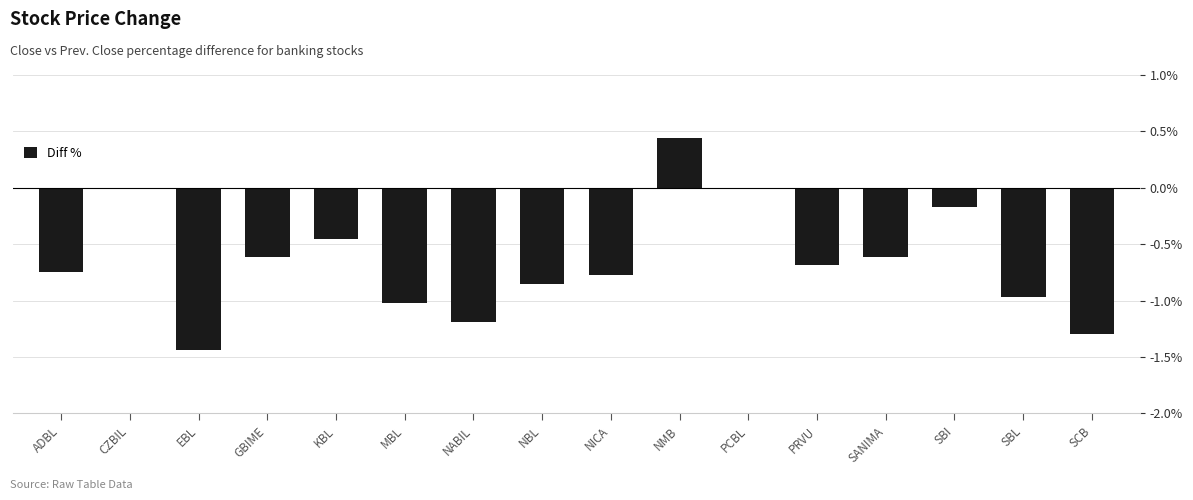

True or false: the data shows -2.1 at NABIL.

False